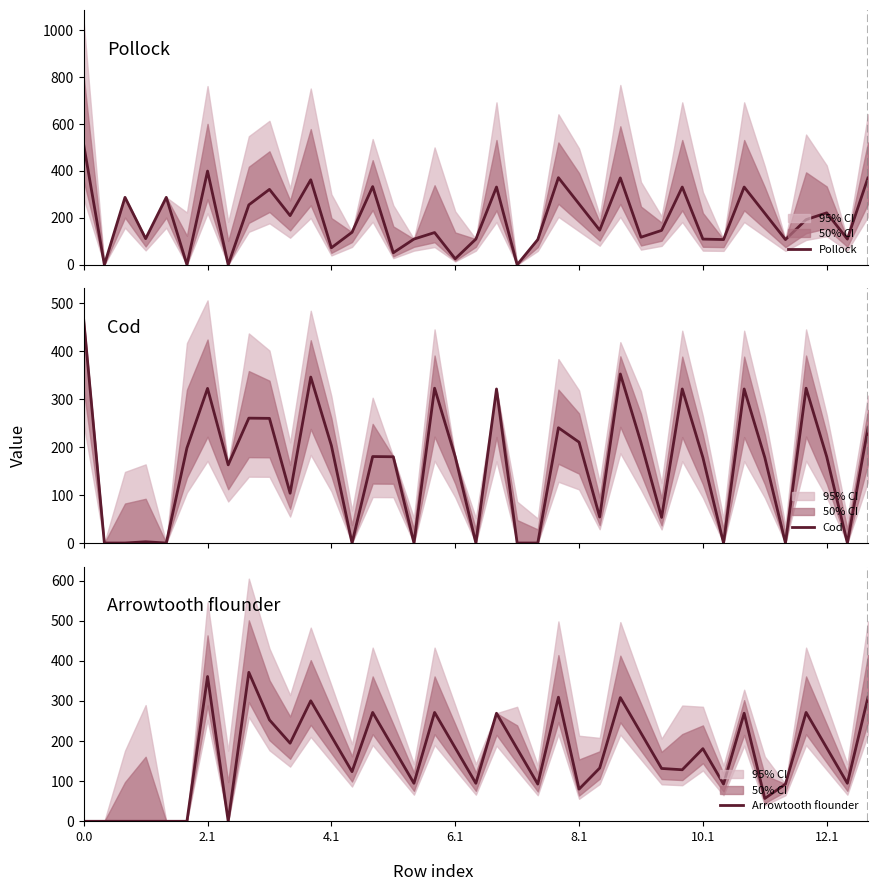

What is the label of the 3rd point from the right?

12.1